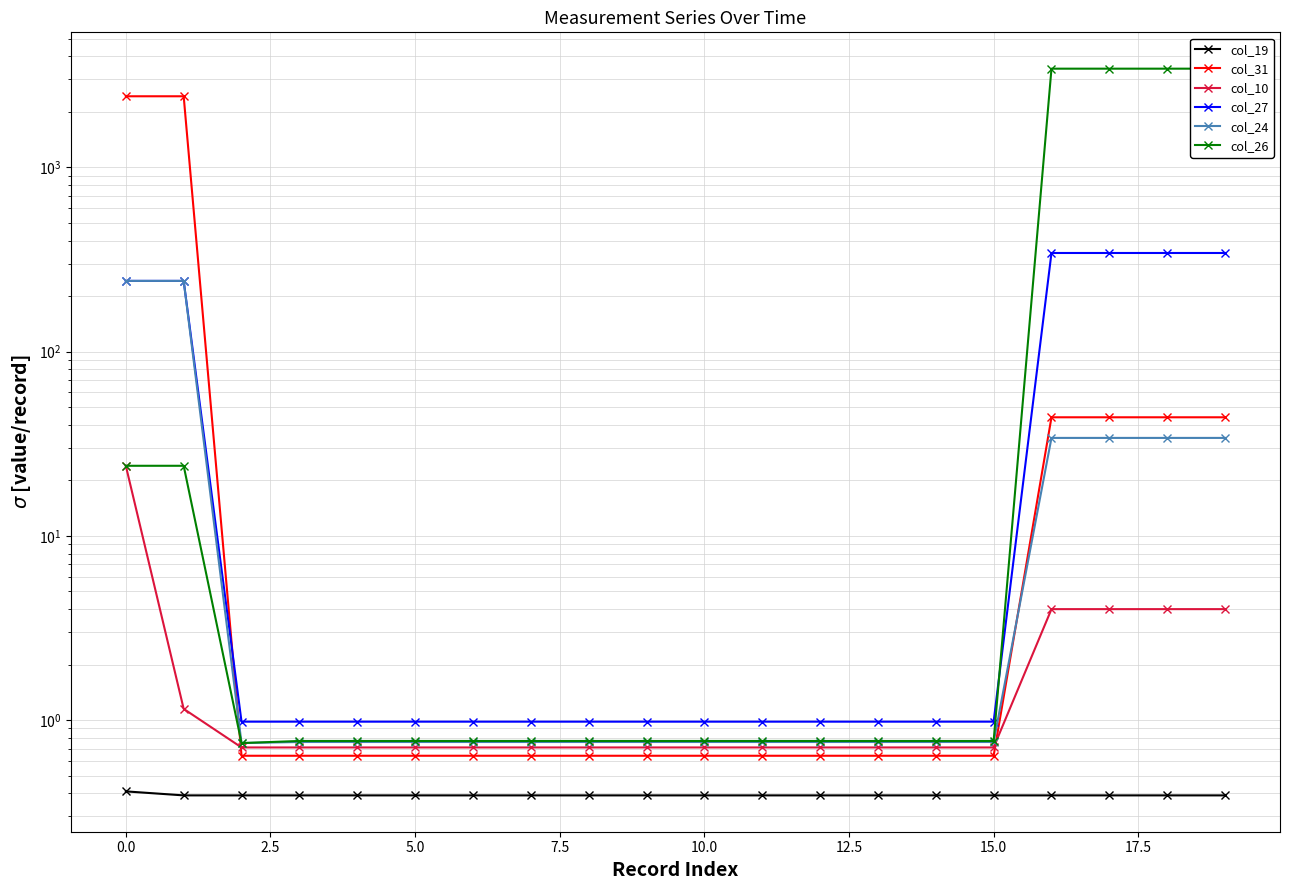

What is the difference between the maximum and minimum values in the col_31 series?

2431.4